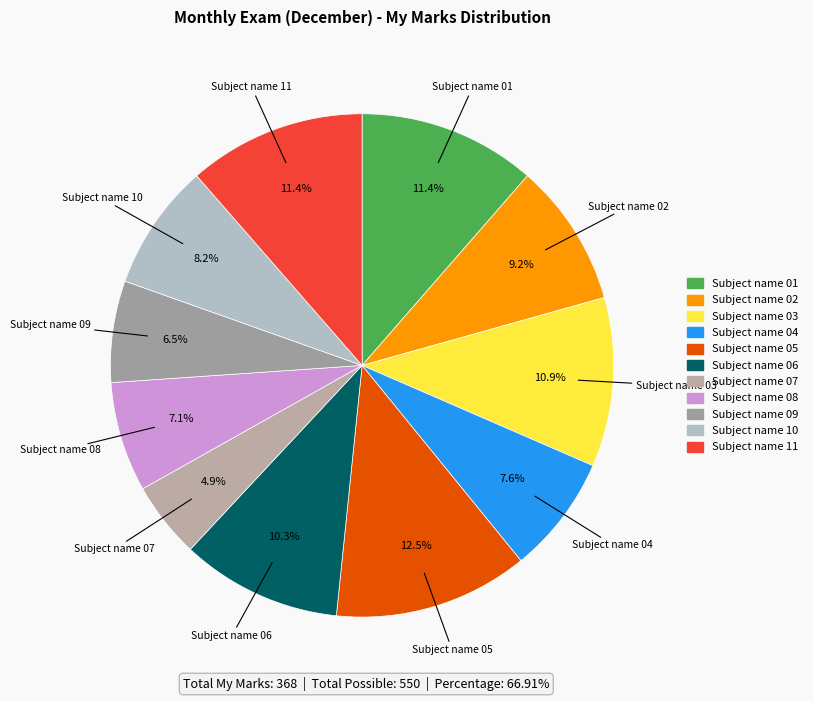

What percentage do Subject name 06 and Subject name 07 together represent?

15.2%